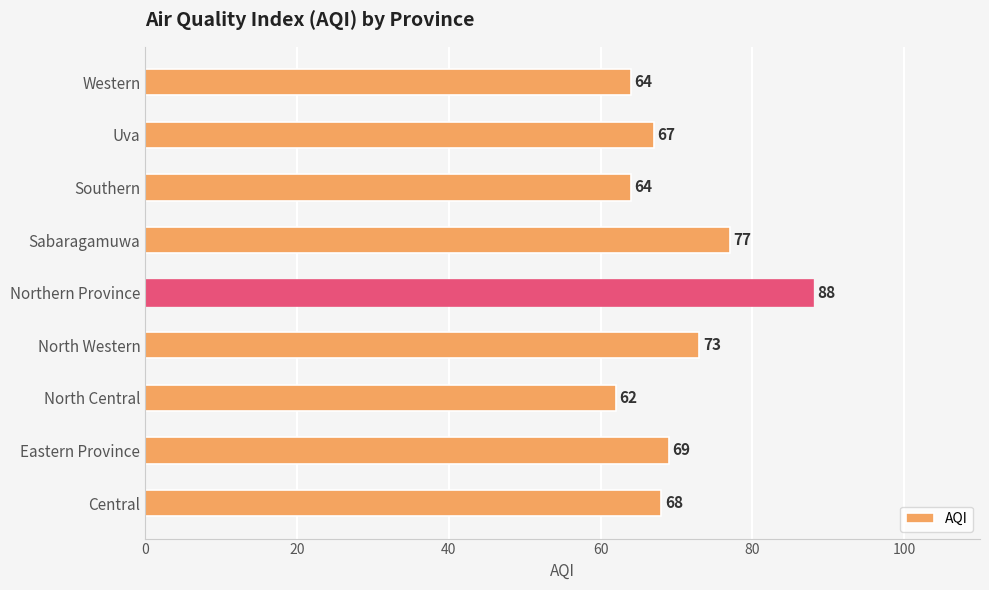

Which has a higher value, Central or North Central?

Central